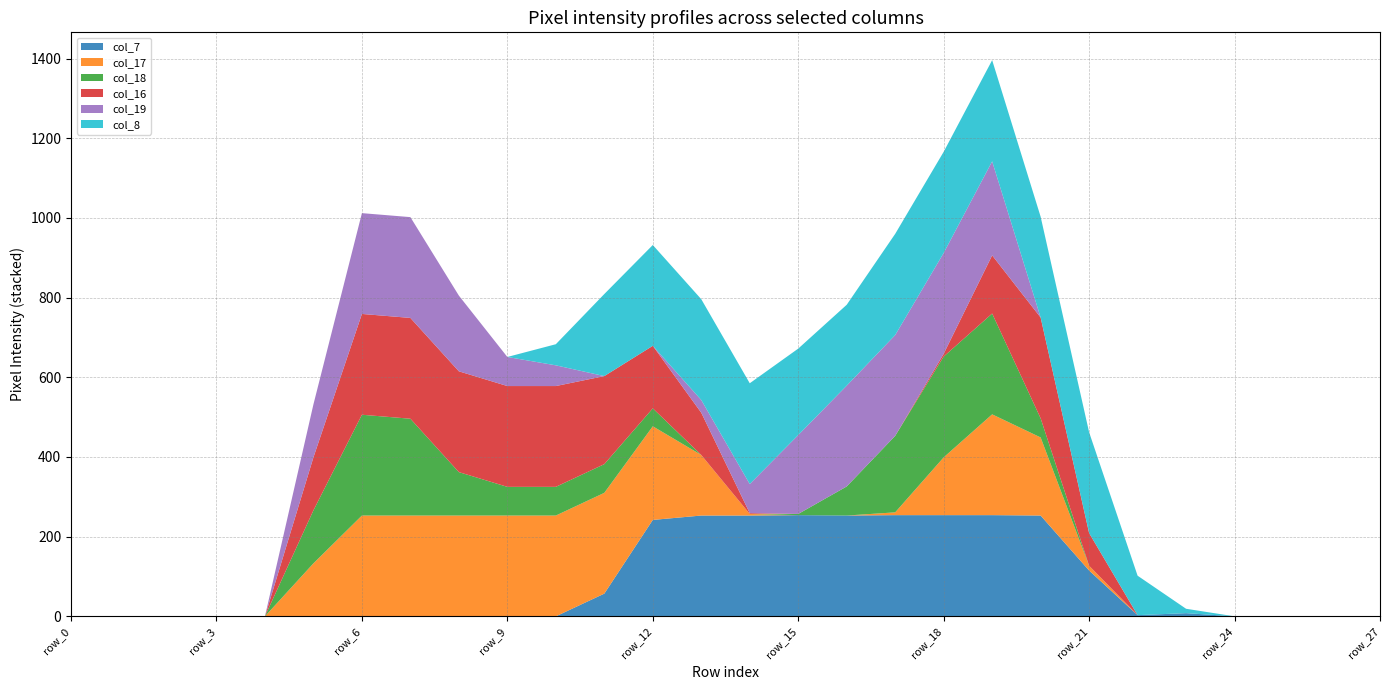

Reading left to right, extract all data points from this chart.

col_7: 0	0	0	0	0	0	0	0	0	0	0	57	242	253	253	254	253	254	254	254	253	115	3	8	0	0	0	0
col_17: 0	0	0	0	0	133	253	253	253	253	253	253	235	152	4	0	0	7	145	253	196	12	0	0	0	0	0	0
col_18: 0	0	0	0	0	133	253	243	109	72	72	72	45	0	0	3	73	192	253	253	48	0	0	0	0	0	0	0
col_16: 0	0	0	0	0	133	253	253	253	253	253	221	157	106	2	0	0	0	7	146	253	82	0	0	0	0	0	0
col_19: 0	0	0	0	0	133	253	253	190	73	52	0	0	32	73	198	253	253	253	236	0	0	0	0	0	0	0	0
col_8: 0	0	0	0	0	0	0	0	0	0	53	206	253	253	253	217	203	254	254	254	253	253	99	11	0	0	0	0